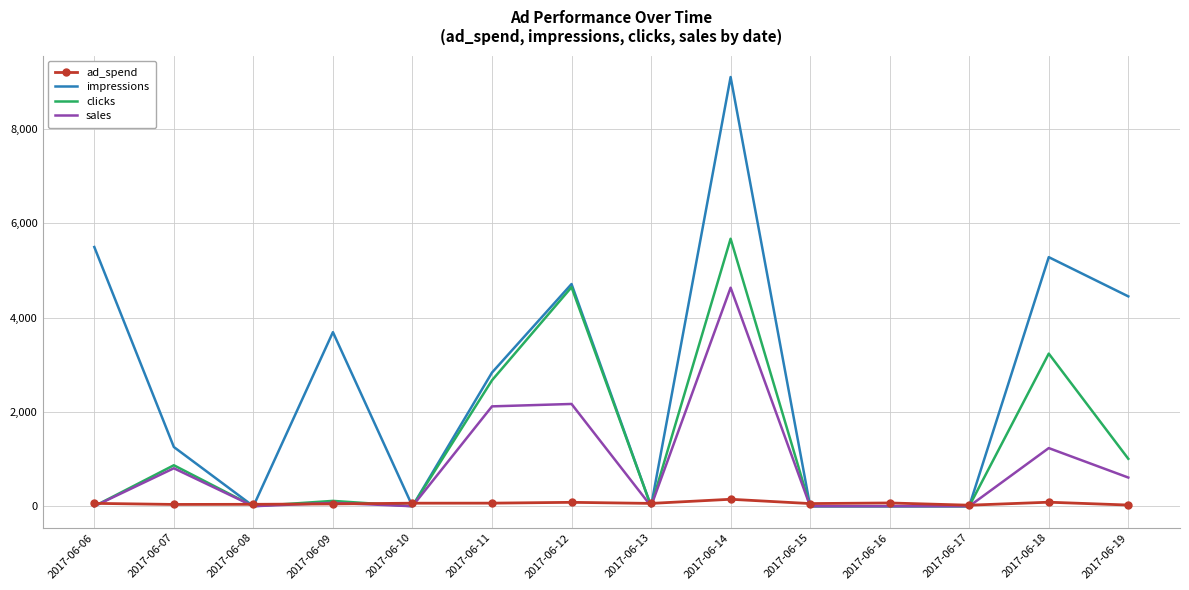

What is the maximum value shown in the chart?

9104.0